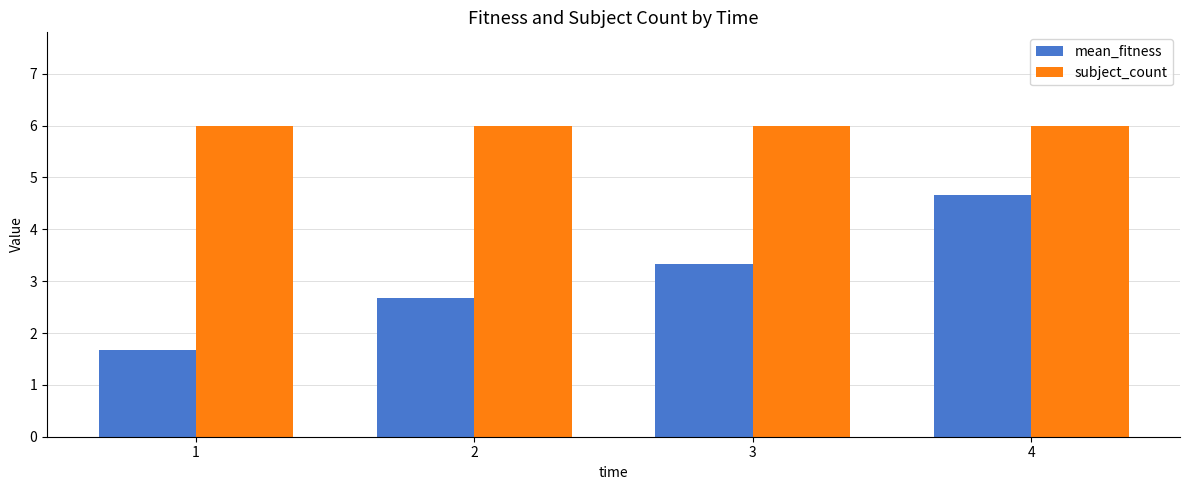

Reading left to right, list all the values displayed in this chart.

mean_fitness: 1=1.7	2=2.7	3=3.3	4=4.7
subject_count: 1=6.0	2=6.0	3=6.0	4=6.0